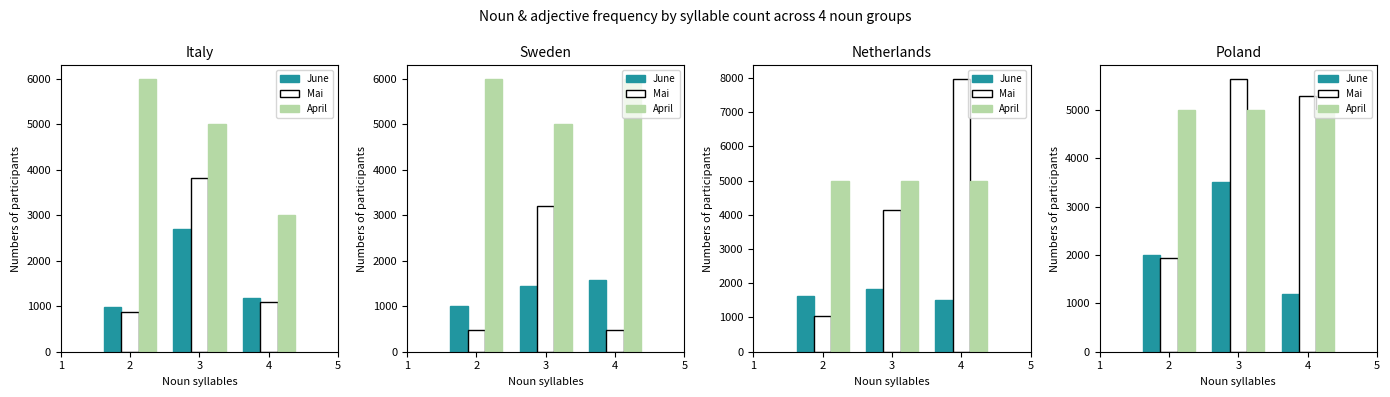

What is the value of the June bar at the 2nd from the left?

3506